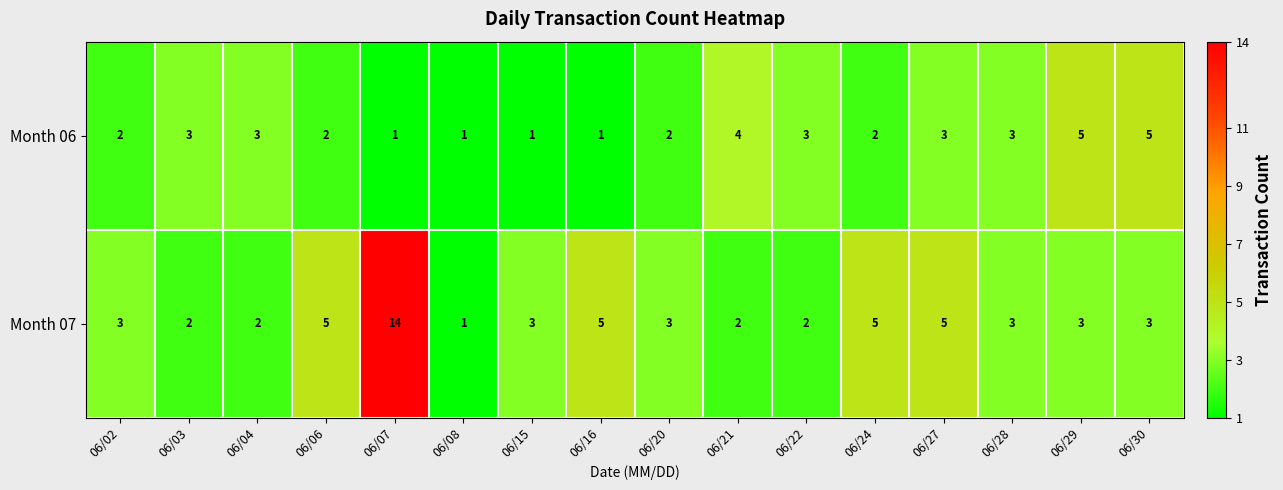

List the series in order of their peak value, highest first.

Month 07, Month 06